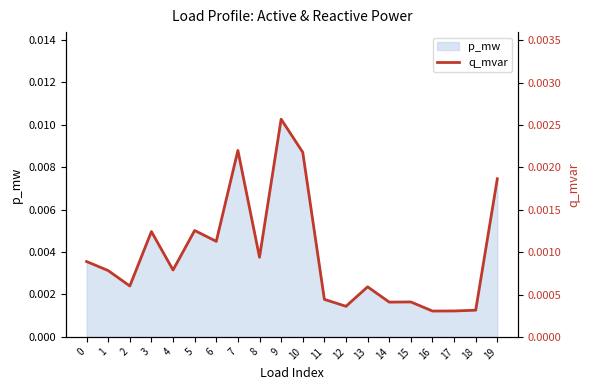

Which label corresponds to the smallest value in the chart?

16